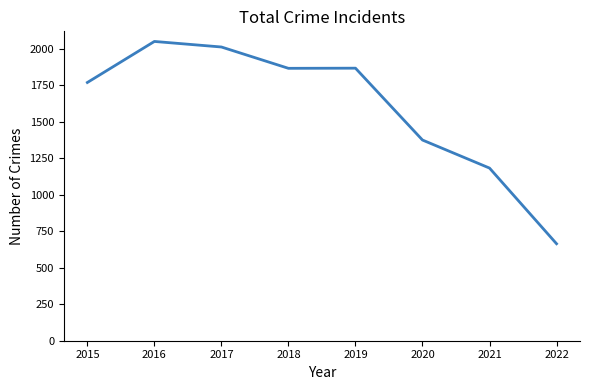

What is the difference between the maximum and minimum values?

1385